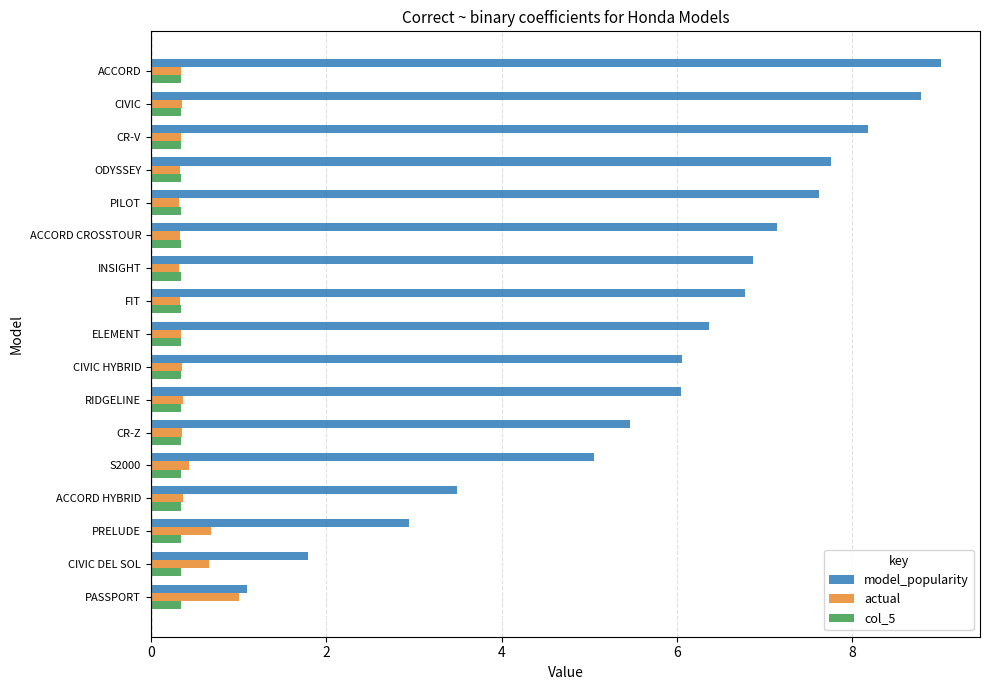

What is the difference between the actual values at PASSPORT and FIT?

0.7